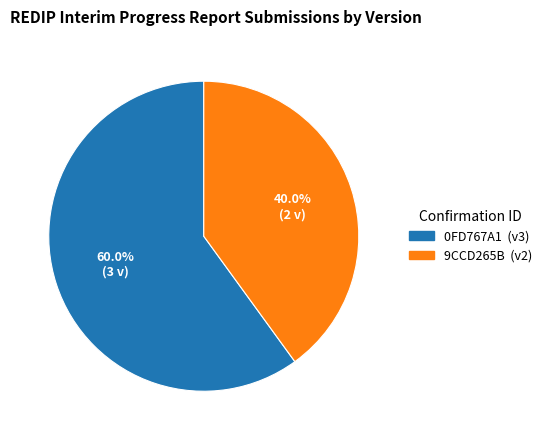

Which slice represents more than half of the pie?

0FD767A1